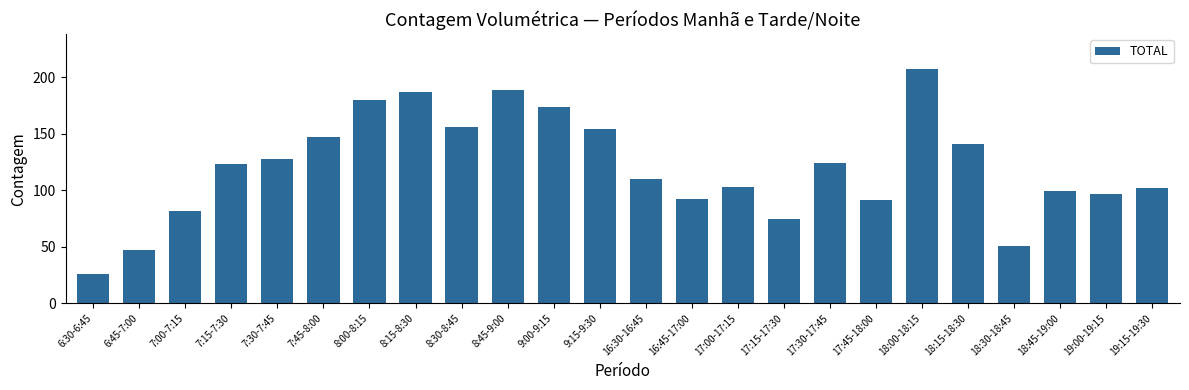

Reading right to left, what are all the values shown in this chart?

102	97	99	51	141	207	91	124	75	103	92	110	154	174	189	156	187	180	147	128	123	82	47	26